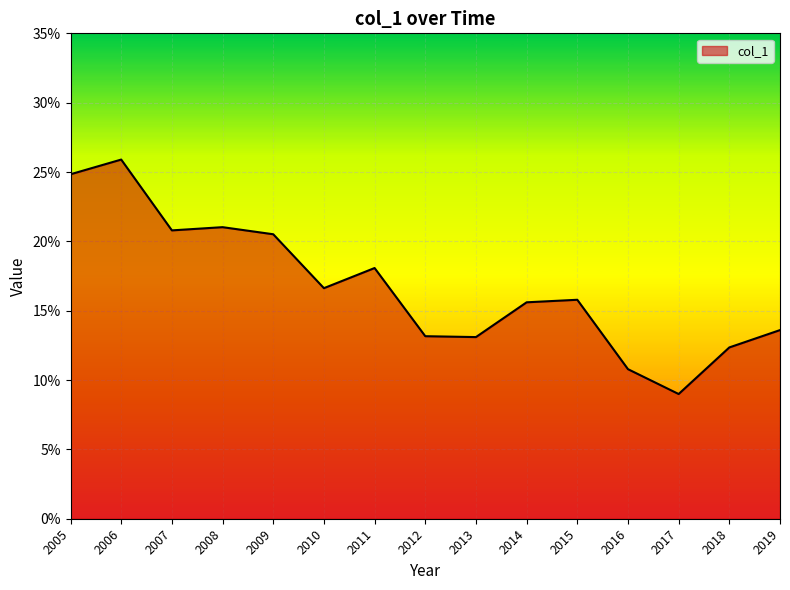

Does the chart display data point markers on the line(s)?

No